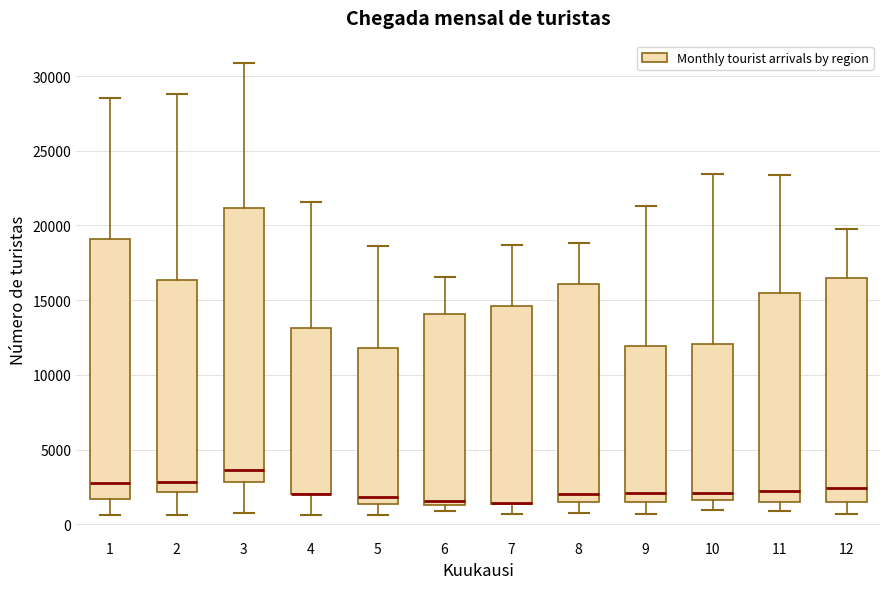

Reading left to right, transcribe this box plot: for each box, give where its median line is, the range the box spans, and where its two whiskers end, as read against the y-axis. The values are not printed on the chart, so give them approximately, as read against the axis.

1: median 2500, box 1500 to 19000, whiskers 500 to 28500
2: median 3000, box 2000 to 16500, whiskers 500 to 29000
3: median 3500, box 3000 to 21000, whiskers 500 to 31000
4: median 2000 (drawn on the box's lower edge), box 2000 to 13000, whiskers 500 to 21500
5: median 2000, box 1500 to 12000, whiskers 500 to 18500
6: median 1500 (just above the box's lower edge), box 1500 to 14000, whiskers 1000 to 16500
7: median 1500 (drawn on the box's lower edge), box 1500 to 14500, whiskers 500 to 18500
8: median 2000, box 1500 to 16000, whiskers 1000 to 19000
9: median 2000, box 1500 to 12000, whiskers 500 to 21500
10: median 2000, box 1500 to 12000, whiskers 1000 to 23500
11: median 2000, box 1500 to 15500, whiskers 1000 to 23500
12: median 2500, box 1500 to 16500, whiskers 500 to 20000